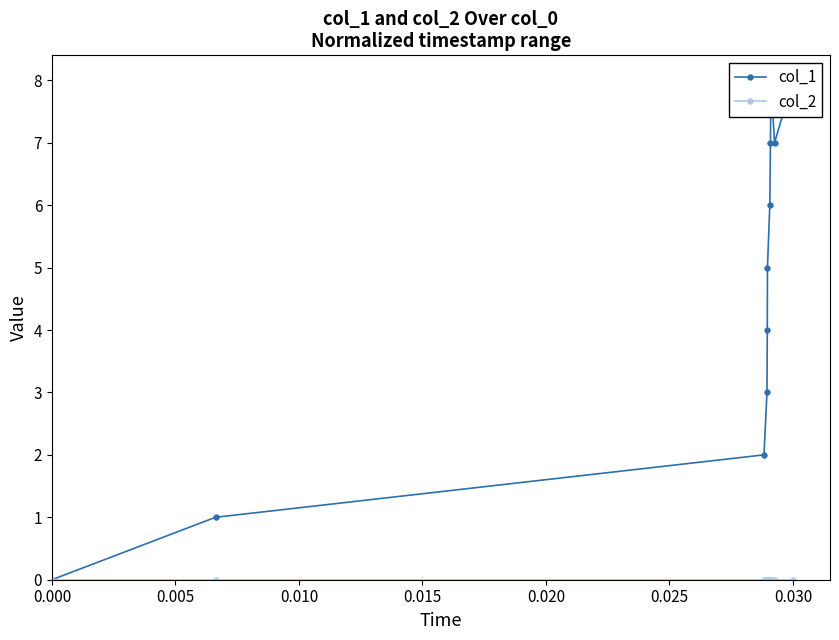

What are all the series names shown in the legend?

col_1, col_2